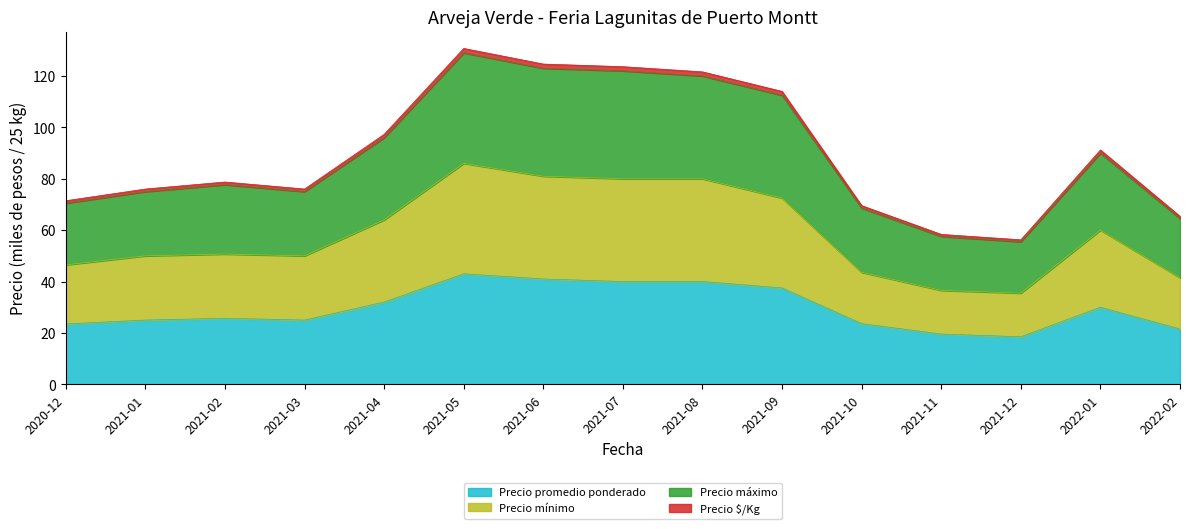

What is the maximum value for Precio promedio ponderado?

43.0